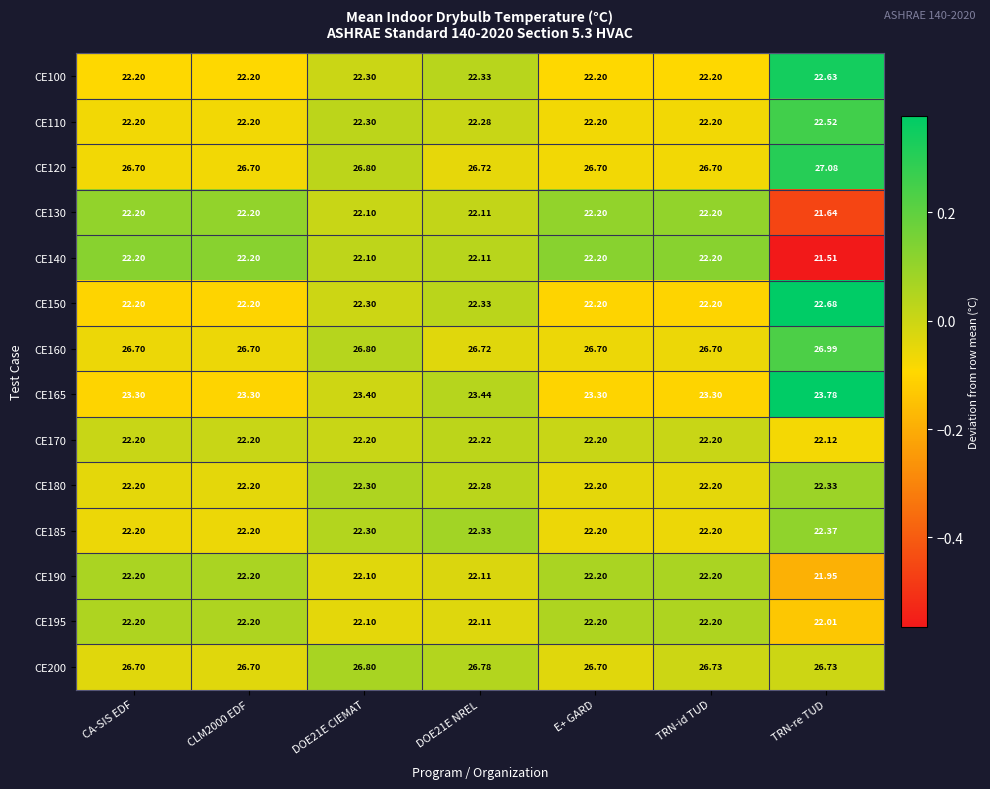

At which label is CE190 closest to 22?

TRN-re TUD